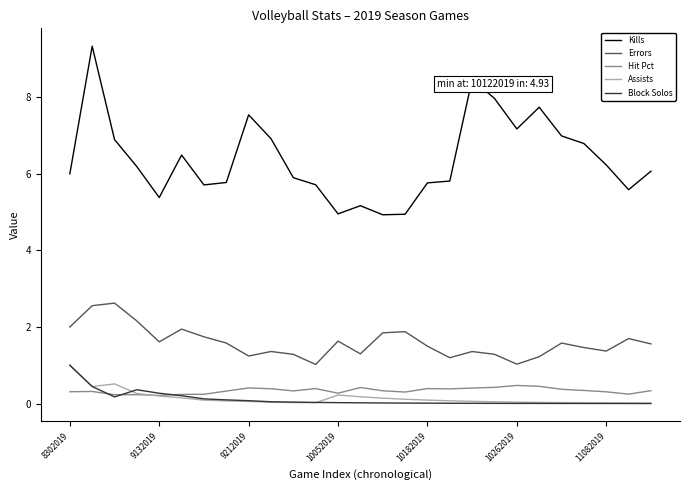

True or false: Kills and Hit Pct cross at least once.

False